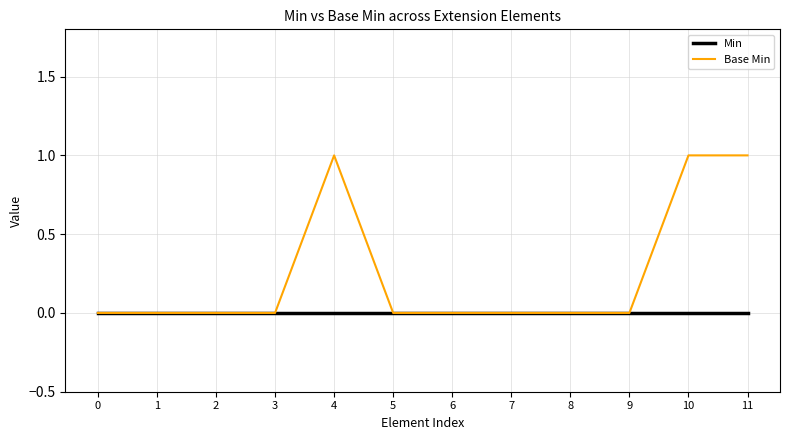

Reading left to right, what are all the values shown in this chart?

Min: 0	0	0	0	0	0	0	0	0	0	0	0
Base Min: 0	0	0	0	1	0	0	0	0	0	1	1